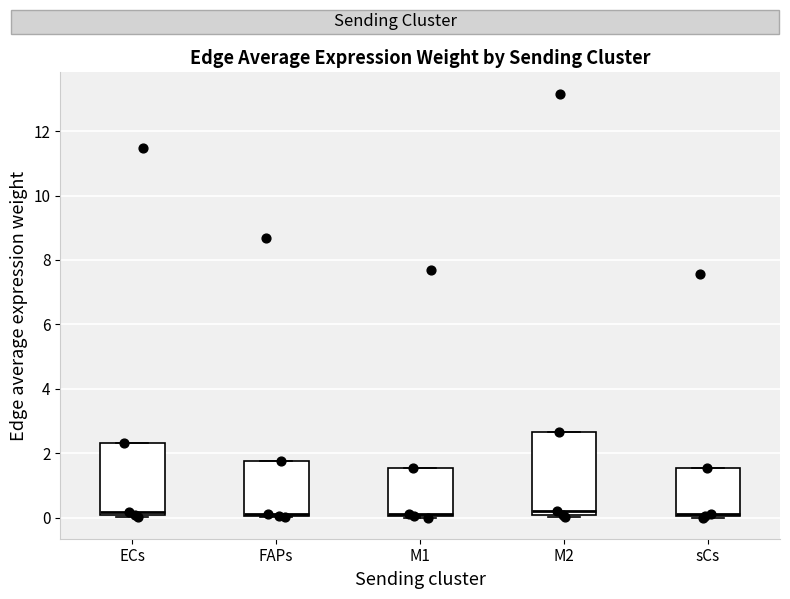

Where does the median line of the box for M2 sit on the y-axis? The values are not printed on the chart, so give them approximately, as read against the axis.

0.2